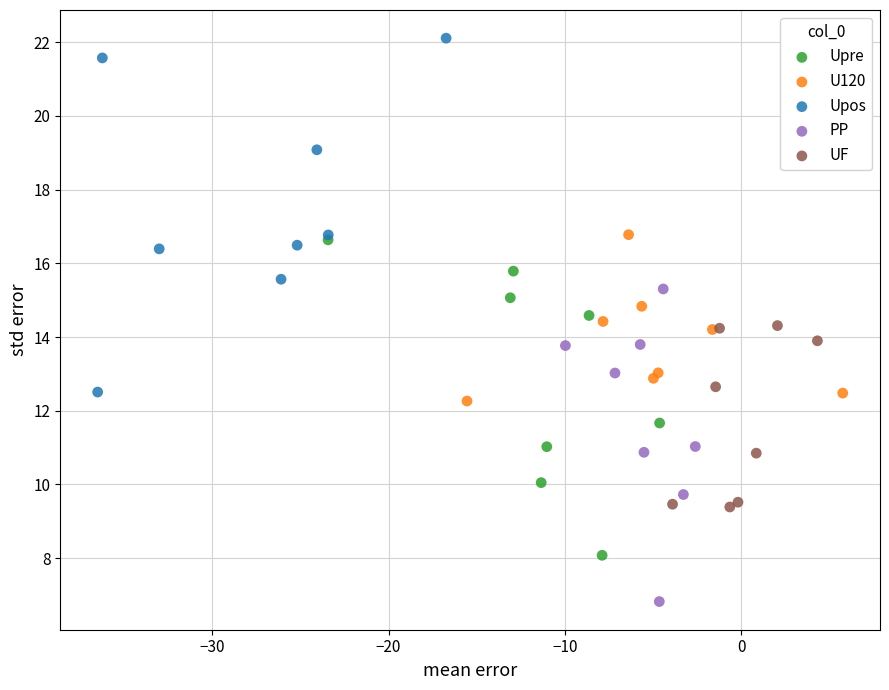

Which series reaches the maximum Y coordinate?

Upos